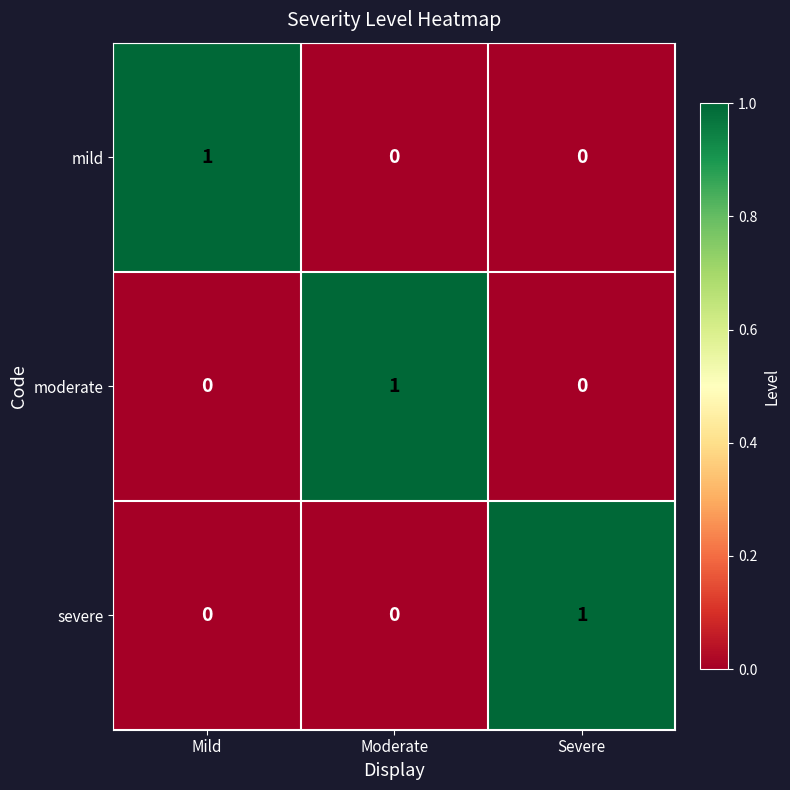

At how many categories does at least one series exceed 0?

3